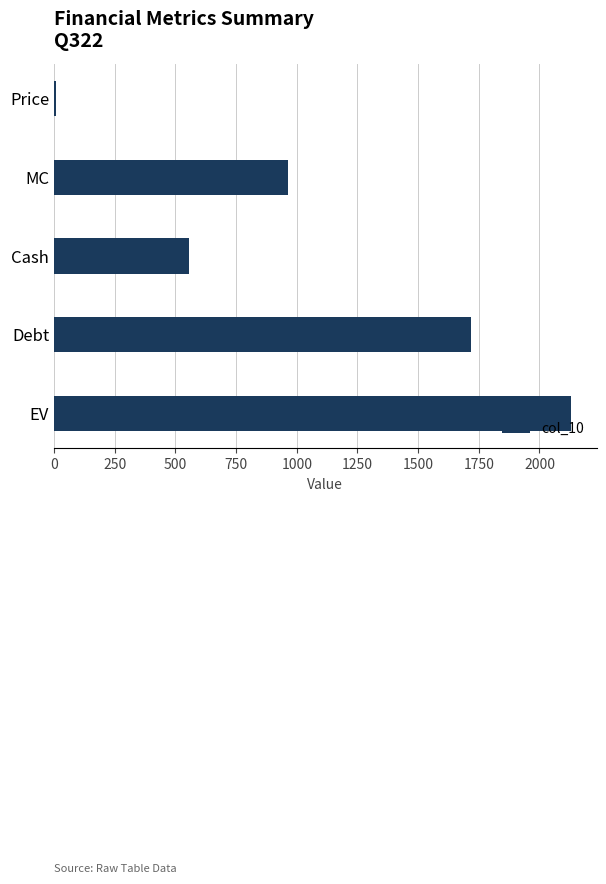

Reading top to bottom, transcribe all the data shown in this chart.

8.9	965.7	555.7	1719.0	2129.0